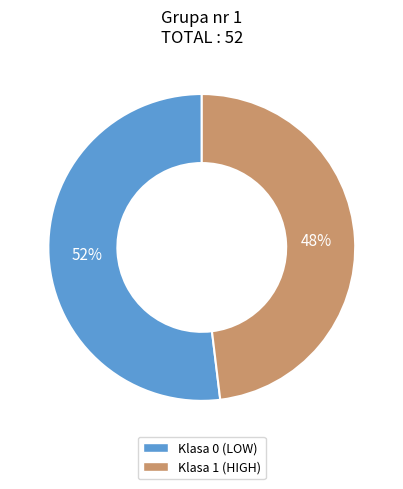

Is the sum of Klasa 0 (LOW) and Klasa 1 (HIGH) greater than half?

Yes